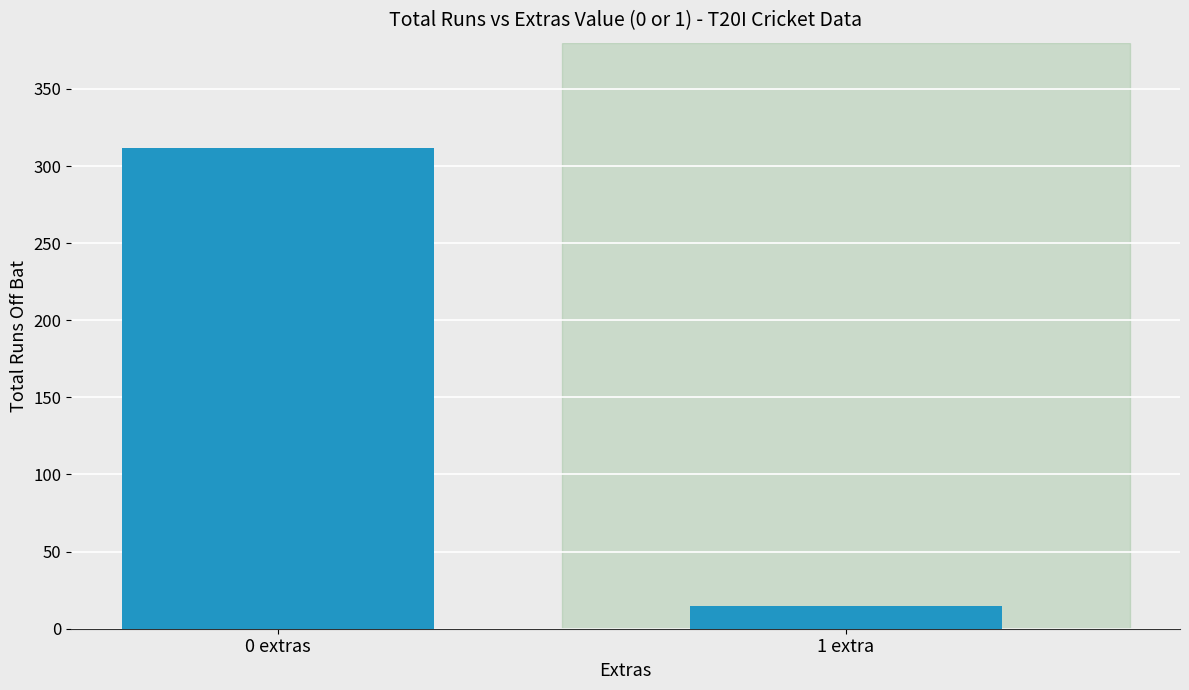

What is the smallest value displayed?

15